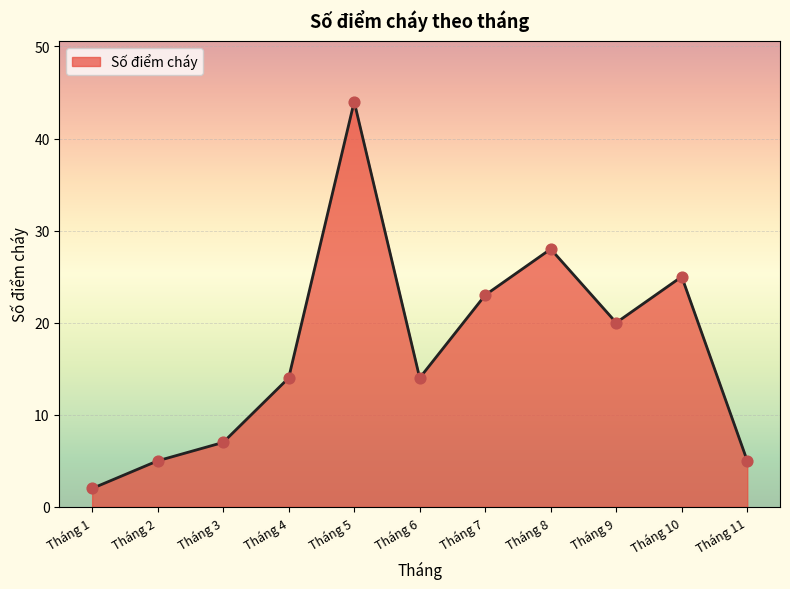

Which has a higher value, Tháng 9 or Tháng 5?

Tháng 5